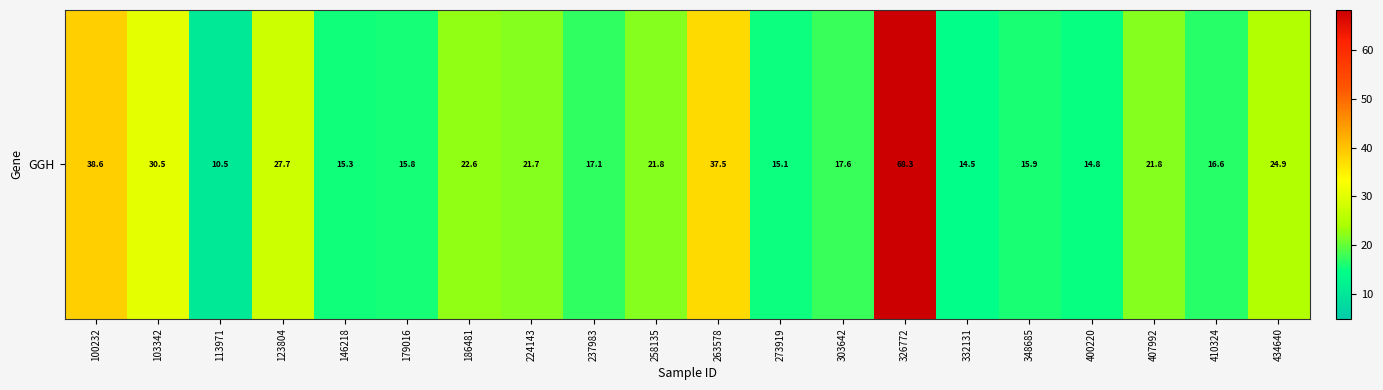

List the labels in order of value, smallest first.

113971, 332131, 400220, 273919, 146218, 179016, 348685, 410324, 237983, 303642, 224143, 258135, 407992, 186481, 434640, 123804, 103342, 263578, 100232, 326772